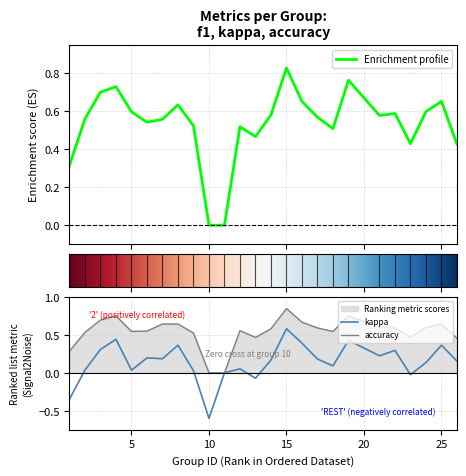

At which category is the sum across all series the highest?

15